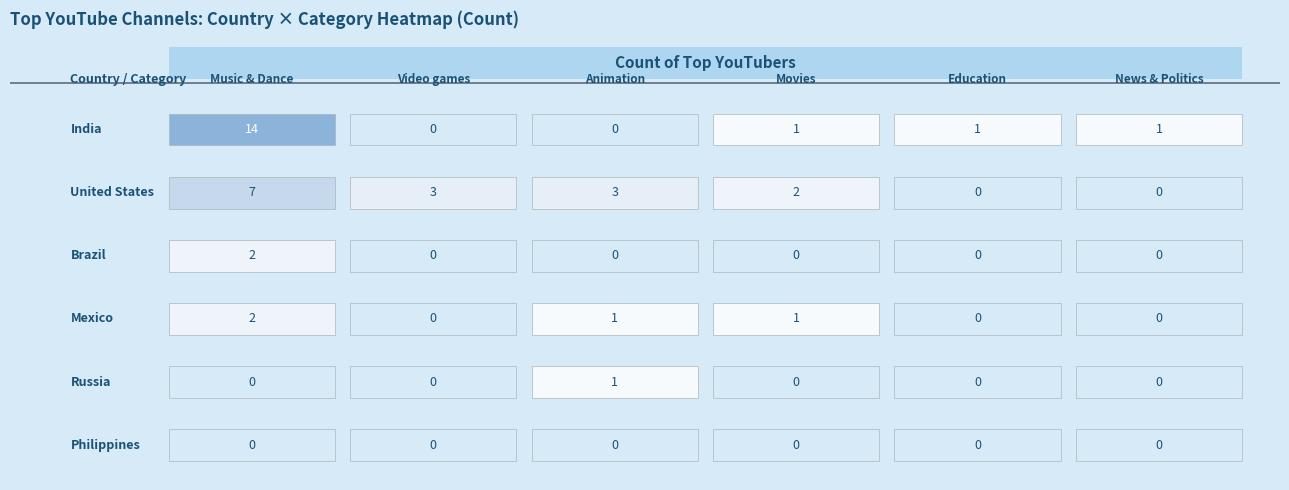

The value of Russia at 0 is 0. True or false?

True